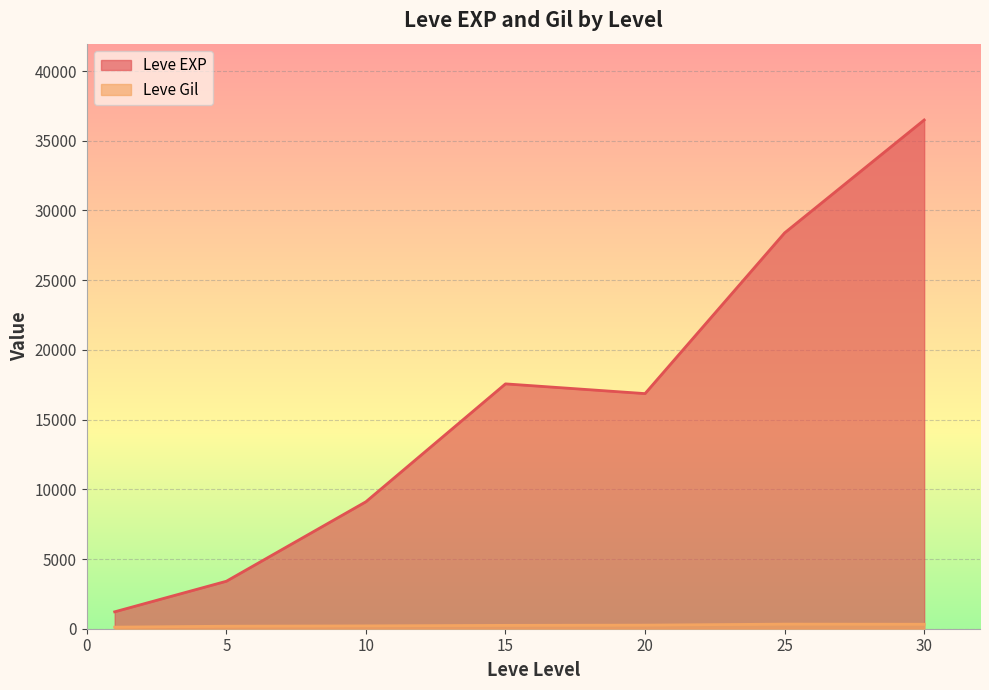

What is the difference between the maximum and minimum values in the Leve EXP series?

35279.2